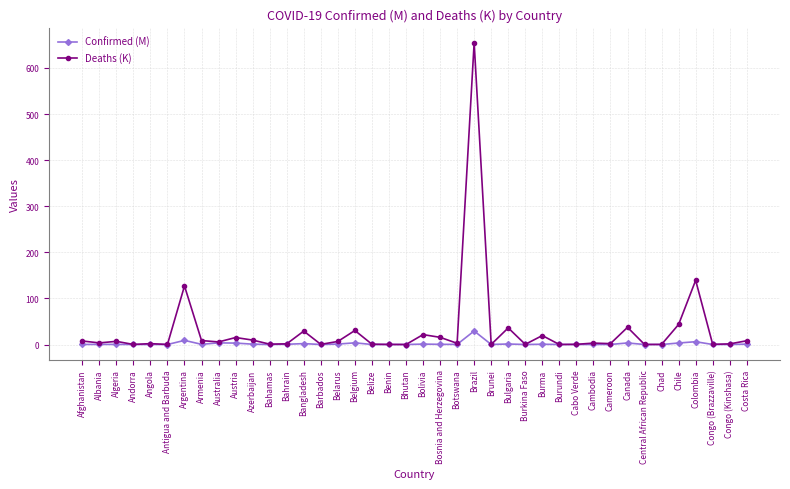

Is the value of Deaths (K) at Bangladesh greater than the value of Confirmed (M) at Belarus?

Yes